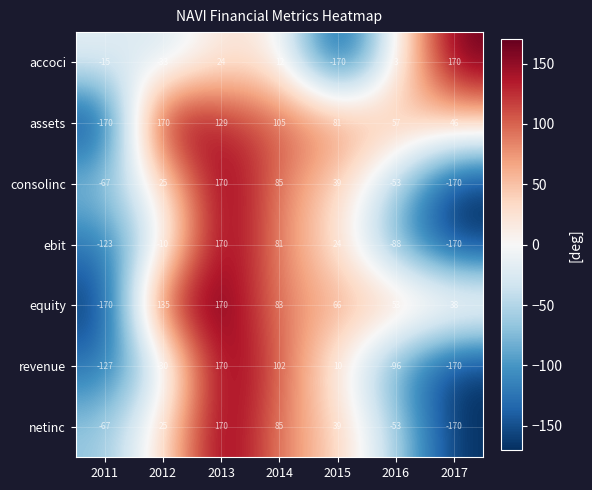

What is the difference between the highest and lowest values at 2015?

251